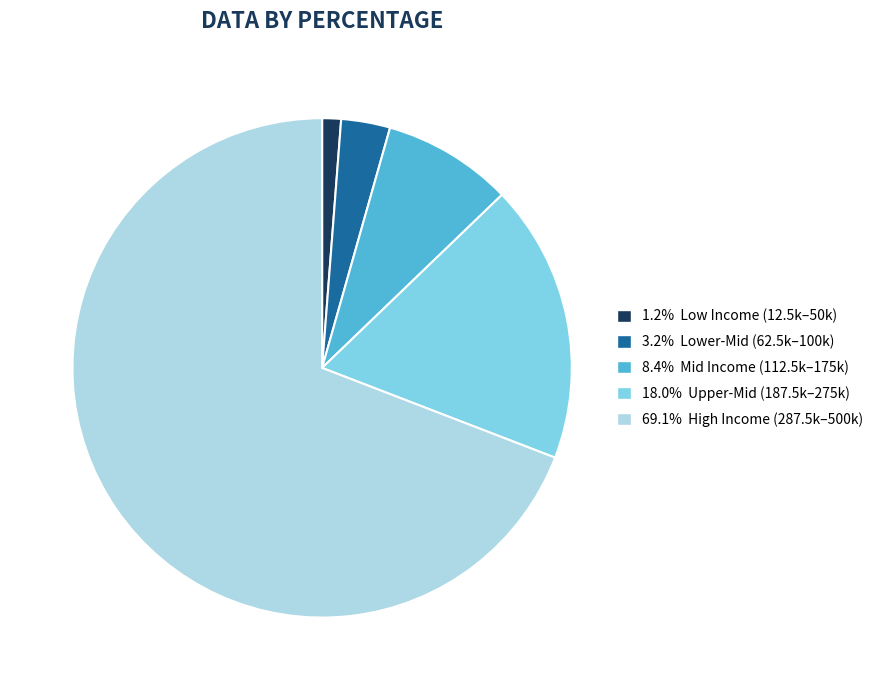

Is there a majority slice in this chart?

Yes